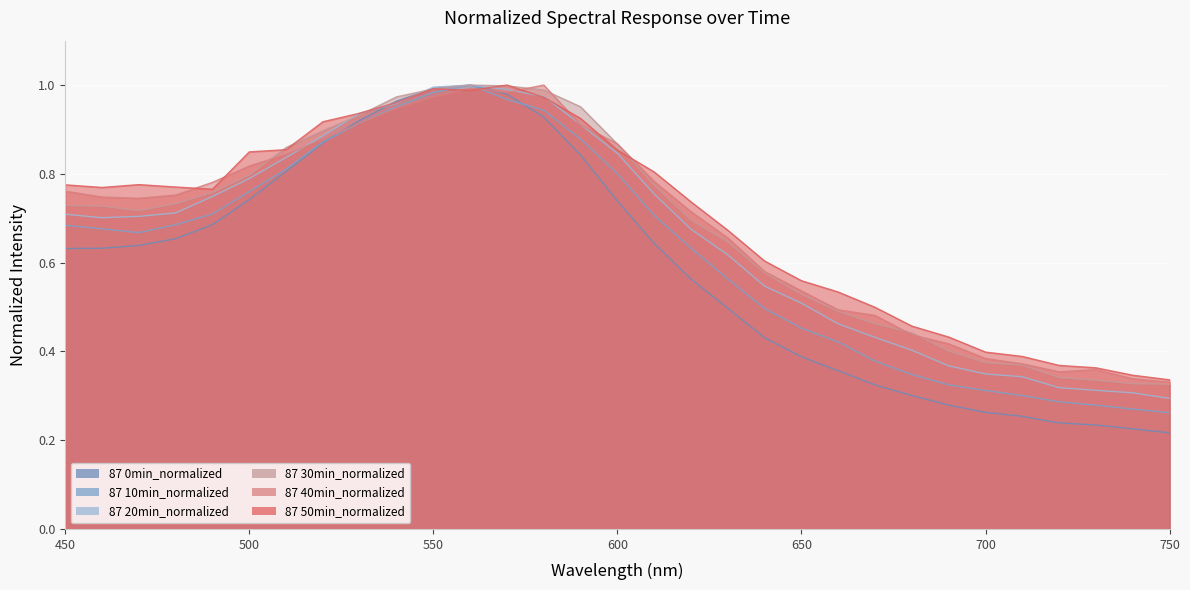

Reading right to left, transcribe all the data shown in this chart.

87 0min_normalized: 0.2	0.2	0.2	0.2	0.3	0.3	0.3	0.3	0.3	0.4	0.4	0.4	0.5	0.6	0.6	0.7	0.8	0.9	1.0	1.0	1.0	1.0	0.9	0.9	0.8	0.7	0.7	0.7	0.6	0.6	0.6
87 10min_normalized: 0.3	0.3	0.3	0.3	0.3	0.3	0.3	0.3	0.4	0.4	0.5	0.5	0.6	0.6	0.7	0.8	0.9	0.9	1.0	1.0	1.0	1.0	0.9	0.9	0.8	0.8	0.7	0.7	0.7	0.7	0.7
87 20min_normalized: 0.3	0.3	0.3	0.3	0.3	0.3	0.4	0.4	0.4	0.5	0.5	0.5	0.6	0.7	0.8	0.8	0.9	1.0	1.0	1.0	1.0	1.0	0.9	0.9	0.8	0.8	0.7	0.7	0.7	0.7	0.7
87 30min_normalized: 0.3	0.3	0.3	0.3	0.4	0.4	0.4	0.4	0.5	0.5	0.5	0.6	0.6	0.7	0.8	0.9	1.0	1.0	1.0	1.0	1.0	1.0	0.9	0.9	0.9	0.8	0.8	0.7	0.7	0.7	0.7
87 40min_normalized: 0.3	0.3	0.4	0.4	0.4	0.4	0.4	0.4	0.5	0.5	0.5	0.6	0.7	0.7	0.8	0.9	0.9	1.0	1.0	1.0	1.0	0.9	0.9	0.9	0.8	0.8	0.8	0.8	0.7	0.7	0.8
87 50min_normalized: 0.3	0.3	0.4	0.4	0.4	0.4	0.4	0.5	0.5	0.5	0.6	0.6	0.7	0.7	0.8	0.9	0.9	1.0	1.0	1.0	1.0	1.0	0.9	0.9	0.9	0.8	0.8	0.8	0.8	0.8	0.8